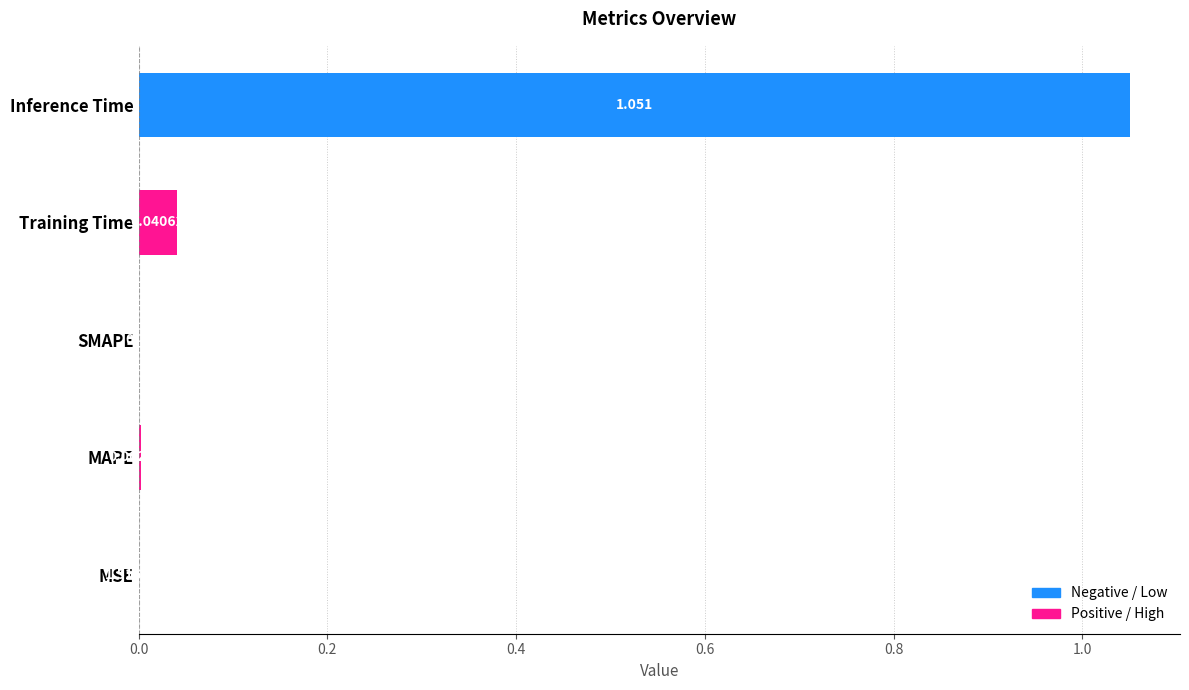

At which category does the chart reach its peak across all series?

Inference Time